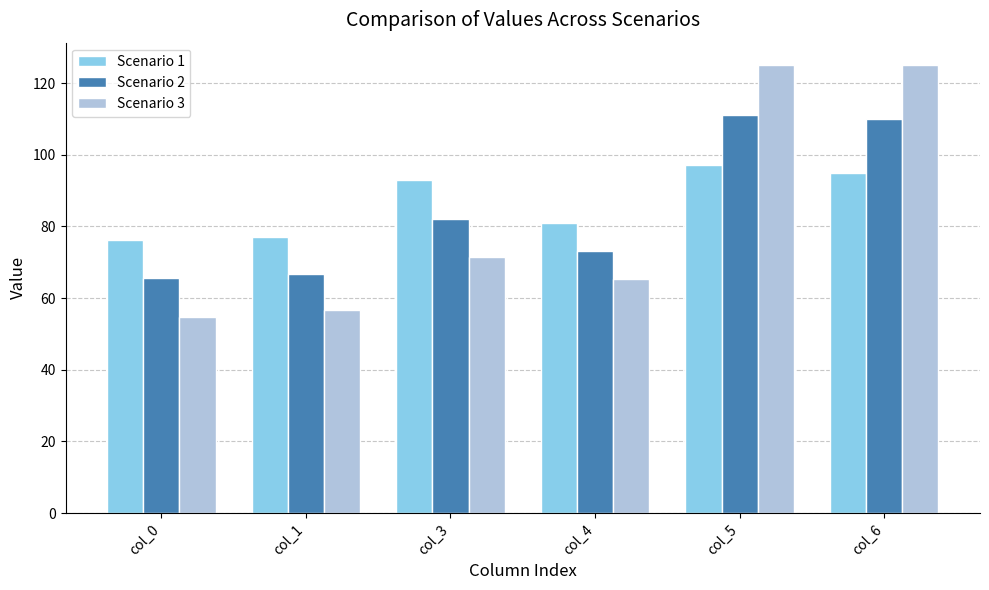

What is the smallest value displayed?

54.8